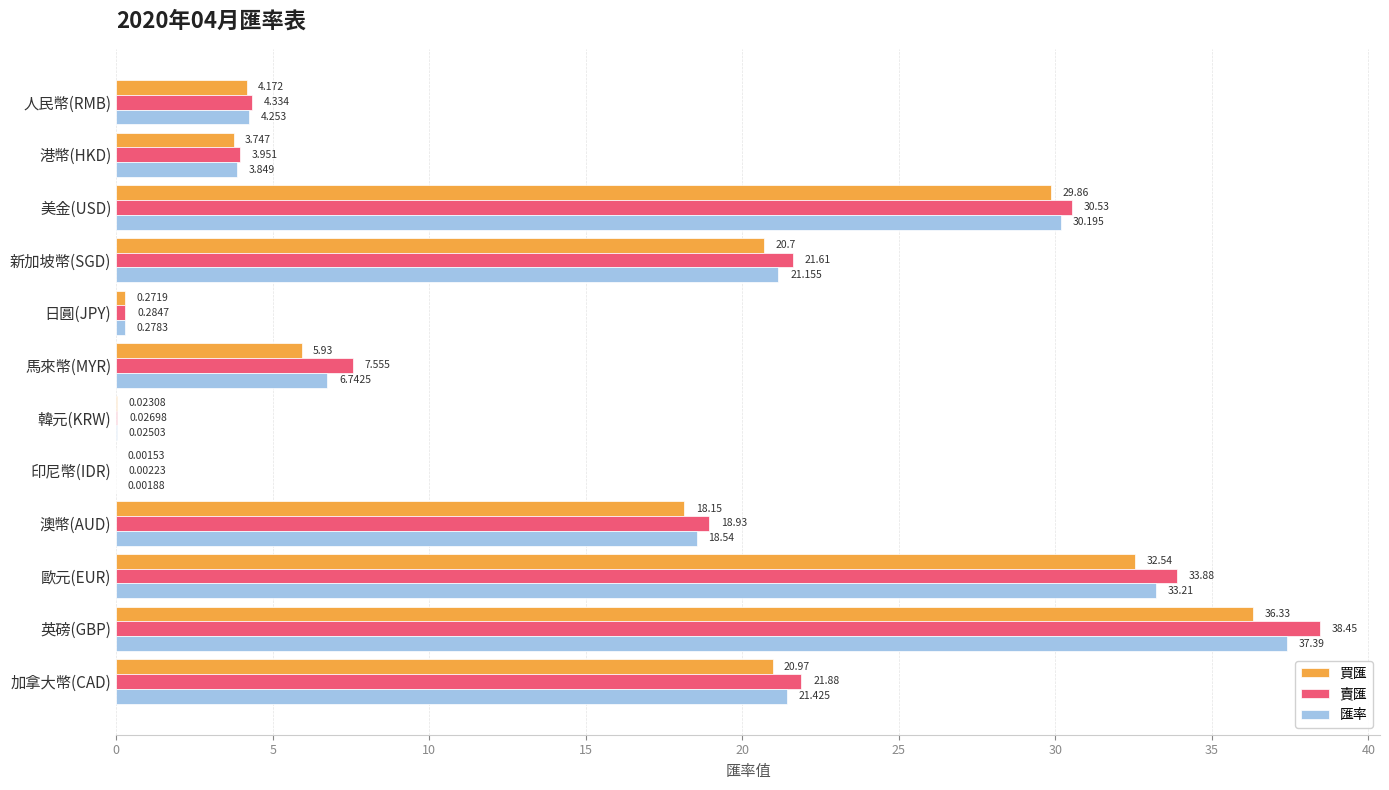

Between 馬來幣(MYR) and 印尼幣(IDR), which series saw the biggest shift?

賣匯